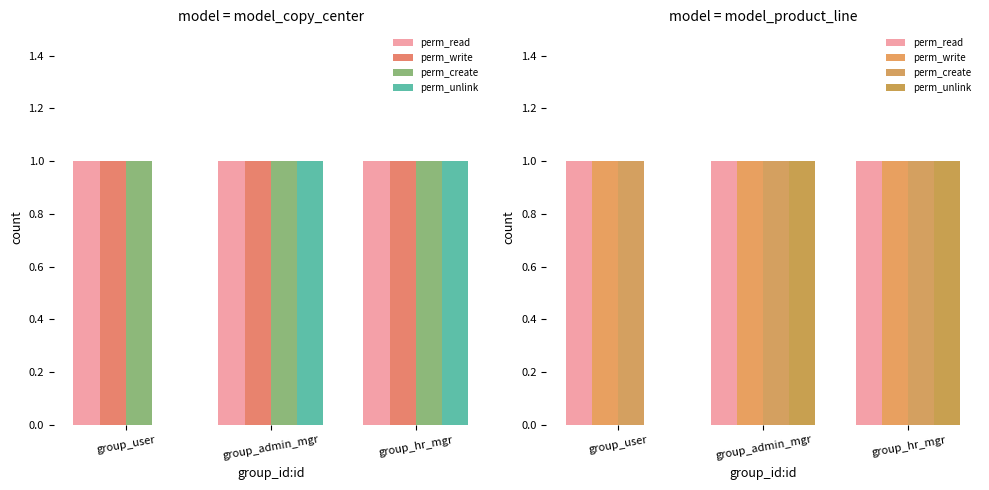

Is the value of perm_read at group_hr_mgr greater than the value of perm_create at group_admin_mgr?

No